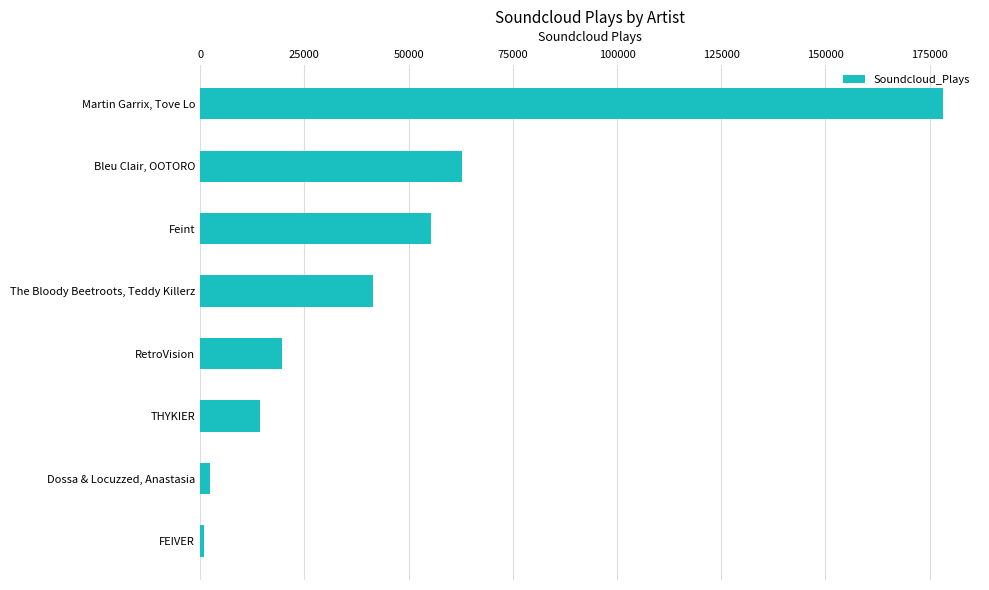

Count the number of categories in the chart.

8